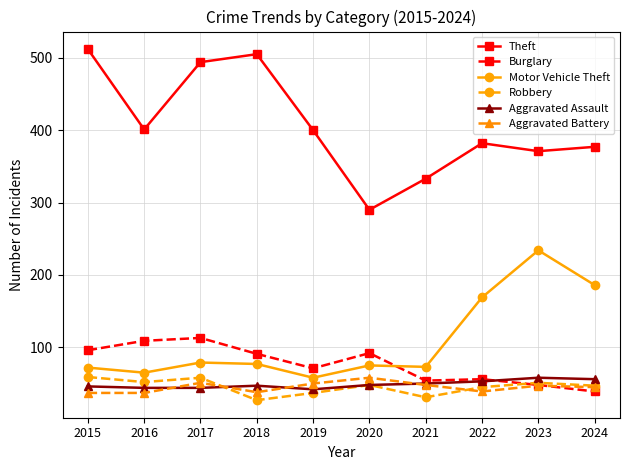

Is the value of Aggravated Assault at 2019 greater than the value of Robbery at 2018?

Yes